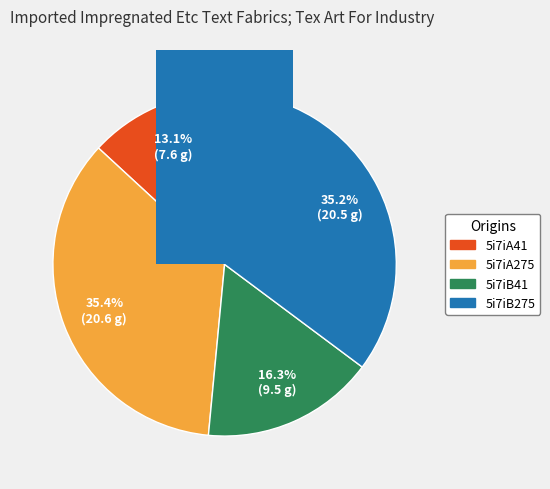

To the nearest percent, what is the average slice percentage?

25%